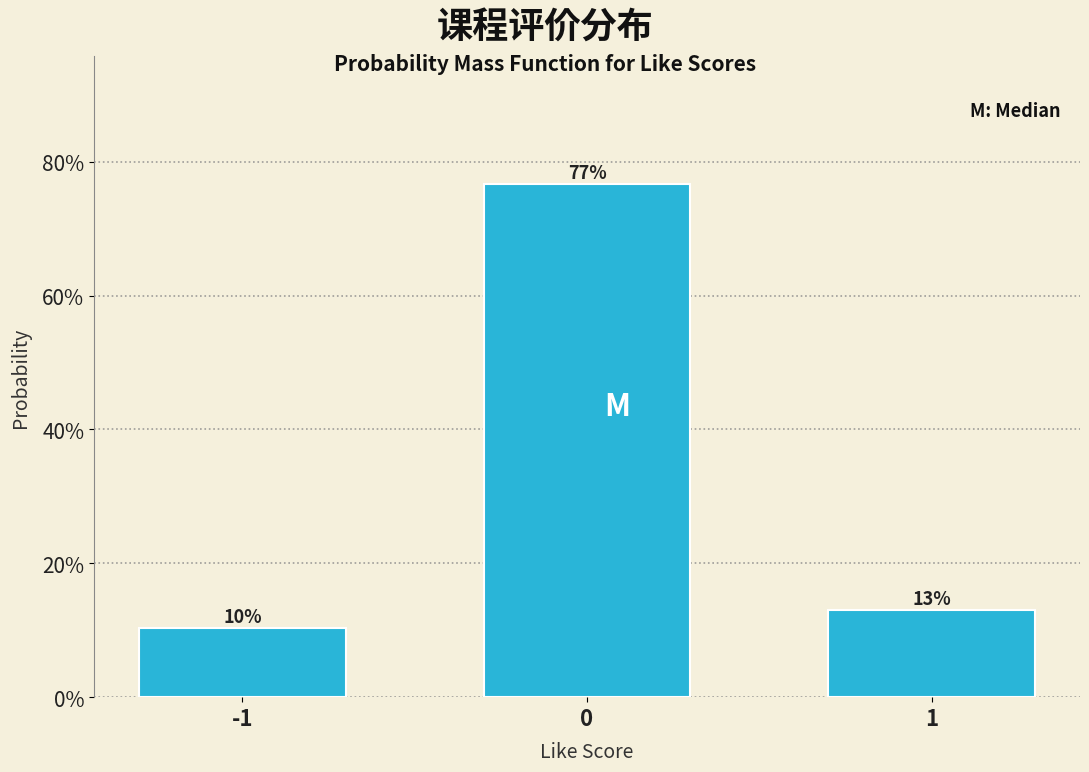

Does the chart contain any negative values?

No